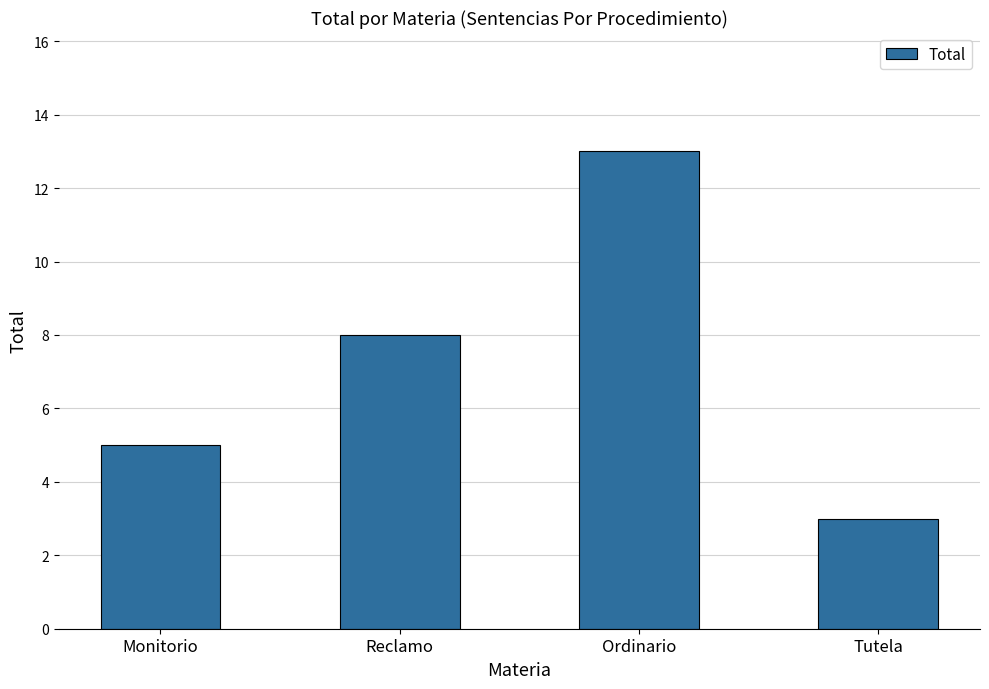

Does the chart contain any negative values?

No